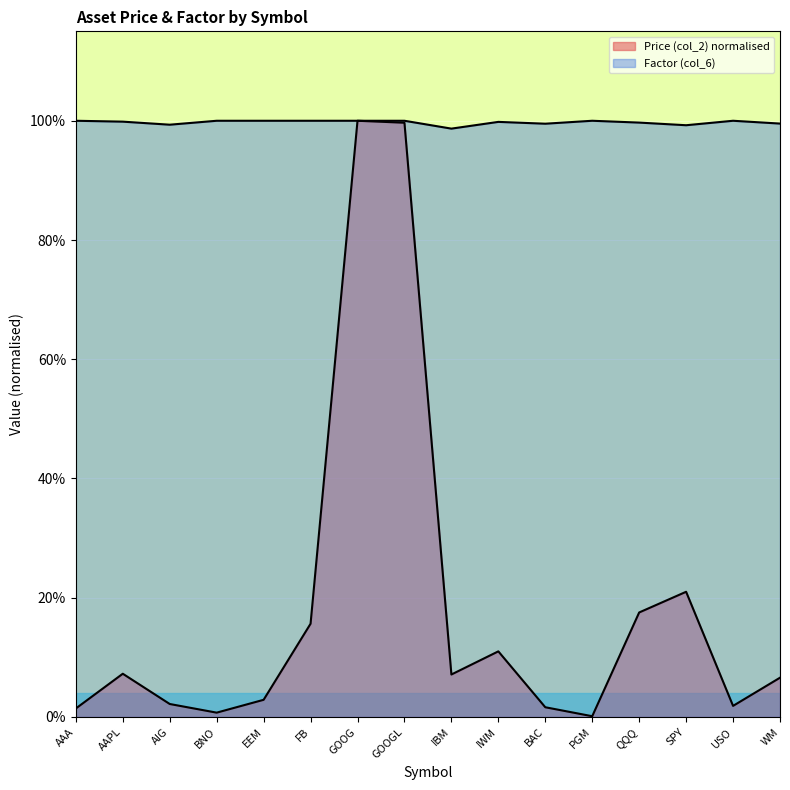

What is the label of the 16th point from the left?

WM